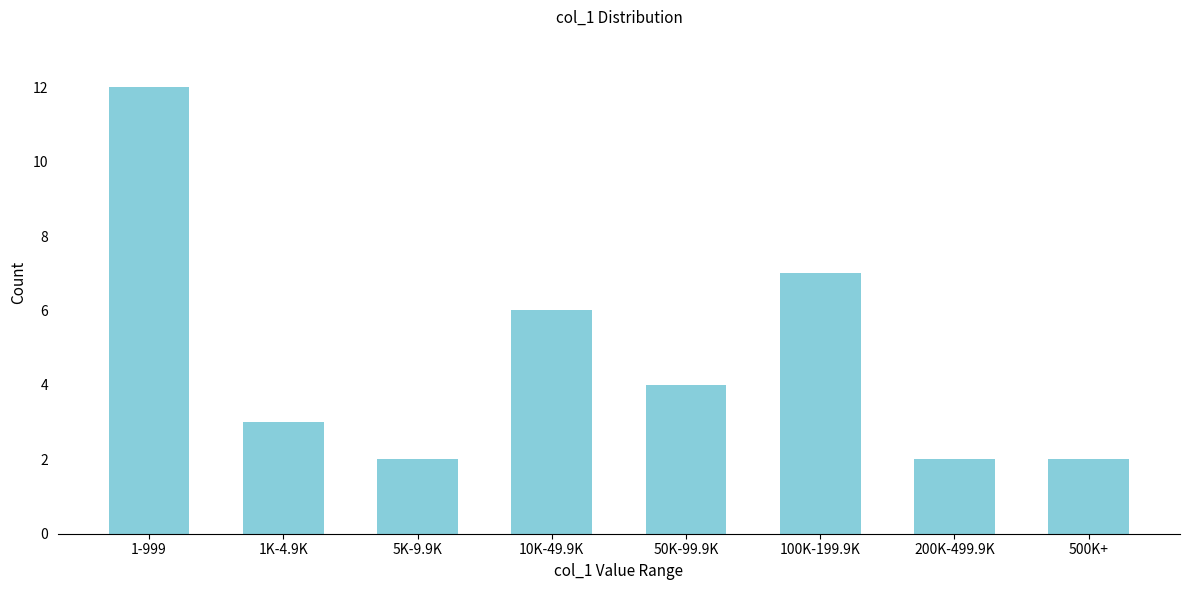

Reading left to right, what are all the values shown in this chart?

12	3	2	6	4	7	2	2